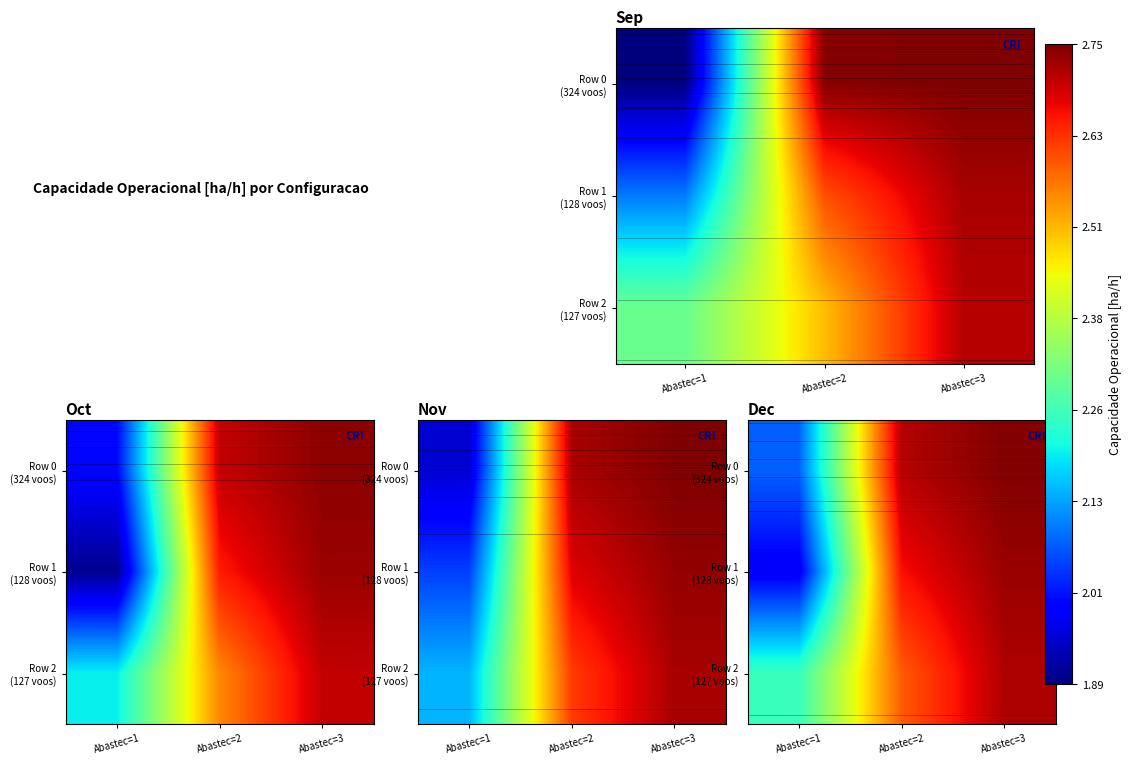

The Row 0 (324 voos) series shows 1.6 at Abastec=3. True or false?

False